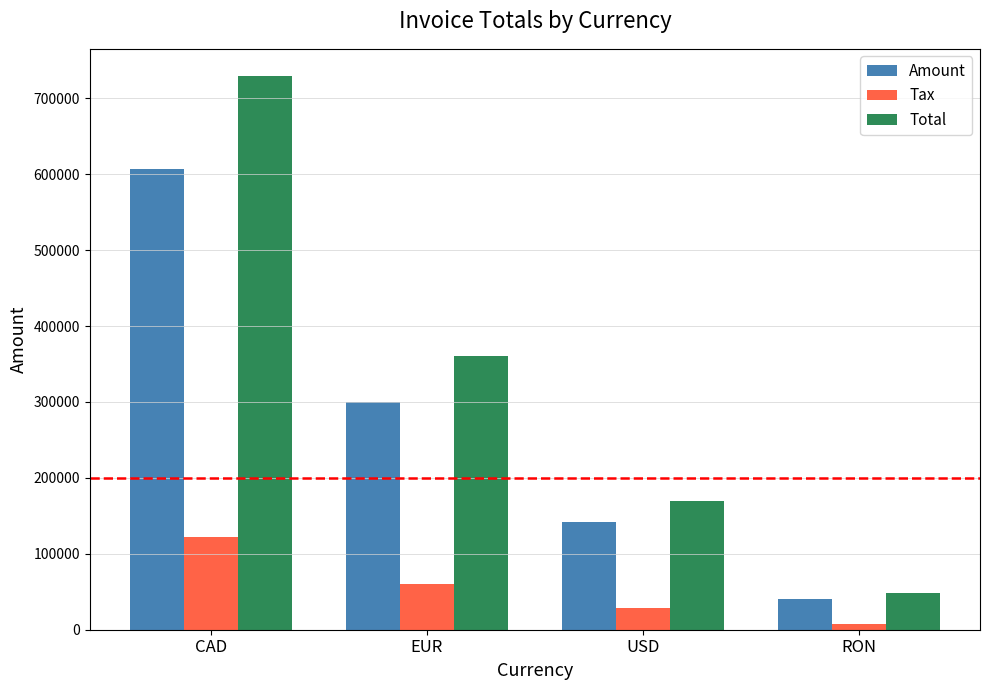

How many bars are there in total?

12